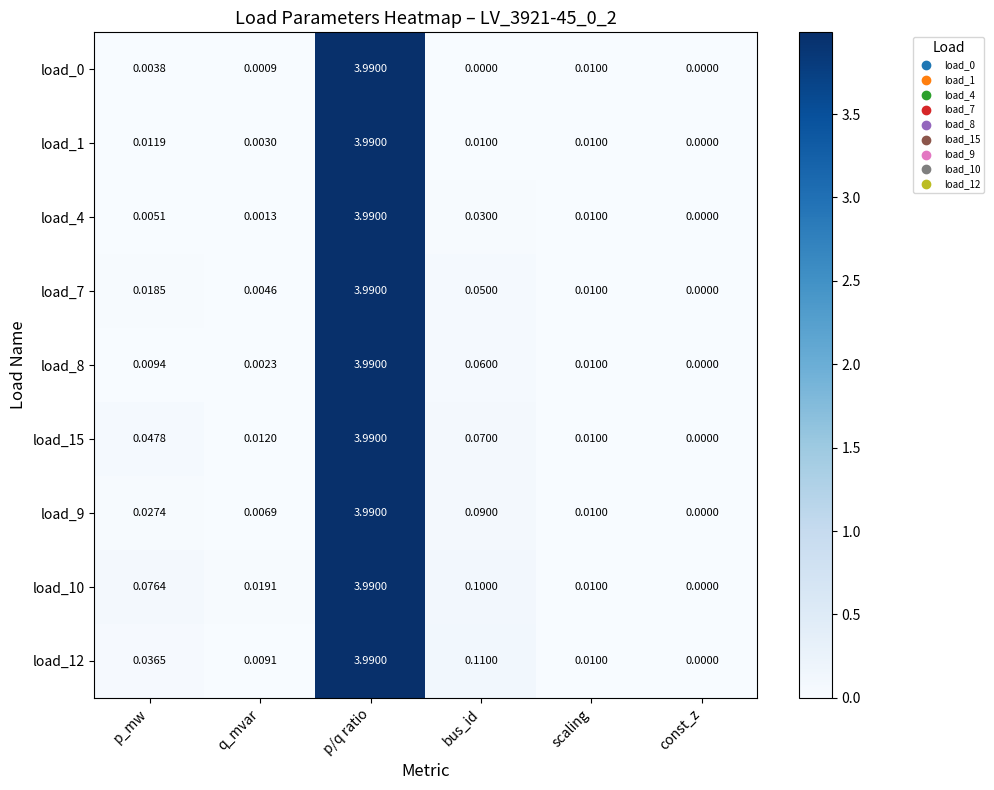

Is the value of load_7 at bus_id greater than the value of load_10 at scaling?

Yes